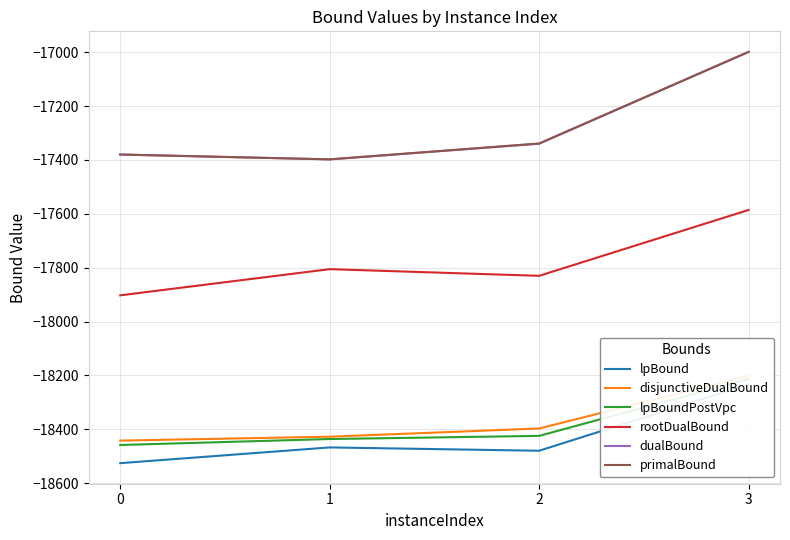

Reading left to right, transcribe all the data shown in this chart.

lpBound: -18525.8	-18467.4	-18479.7	-18233.4
disjunctiveDualBound: -18442.0	-18427.5	-18397.1	-18201.8
lpBoundPostVpc: -18458.3	-18436.2	-18424.5	-18213.4
rootDualBound: -17902.7	-17805.6	-17830.3	-17585.8
dualBound: -17380.0	-17398.0	-17340.0	-16999.0
primalBound: -17380.0	-17398.0	-17339.0	-16999.0